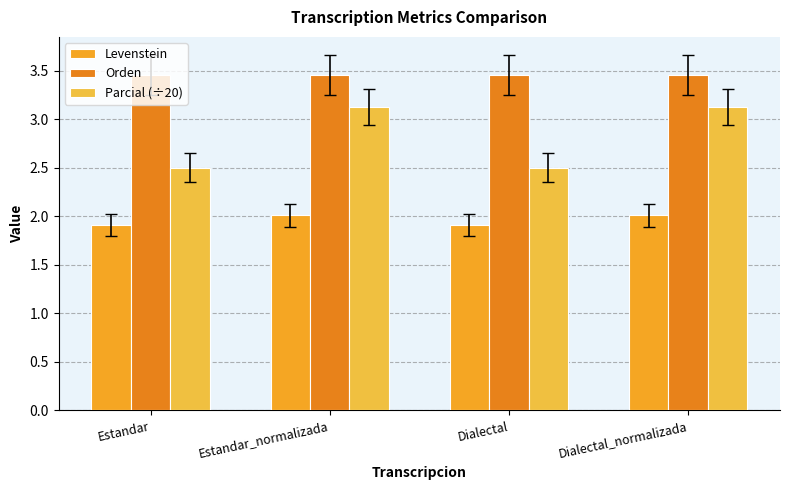

How many groups of bars are there?

4